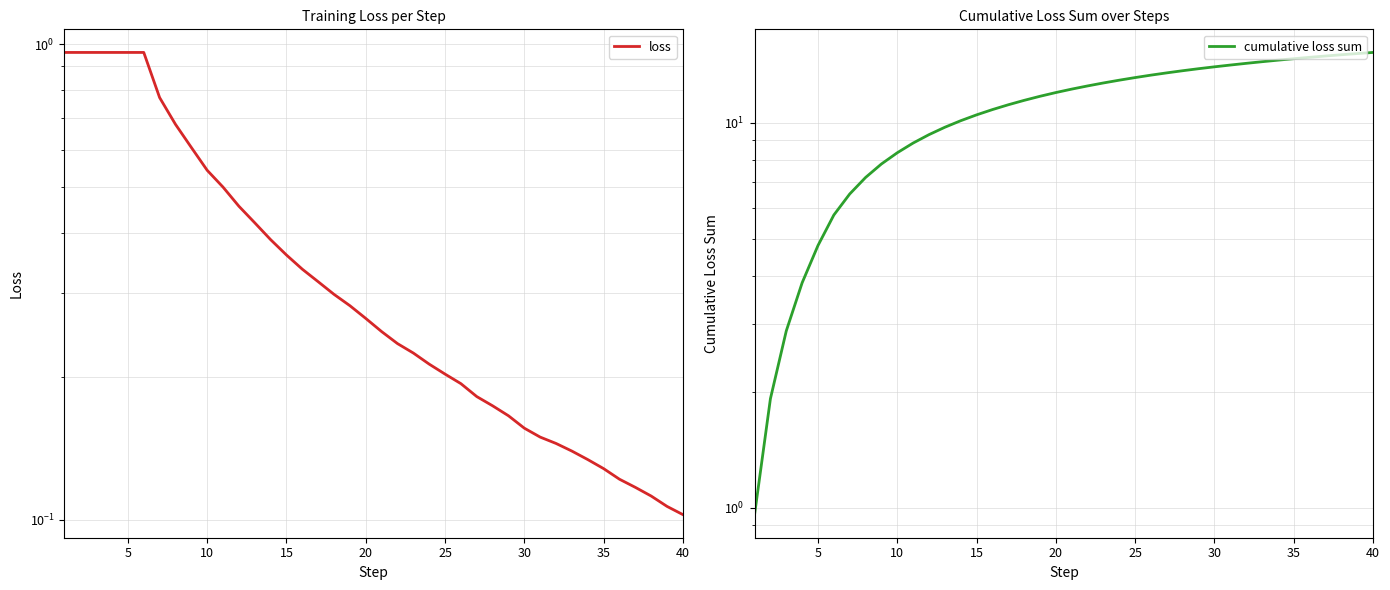

What is the difference between the second highest and second lowest values in the loss series?

0.9